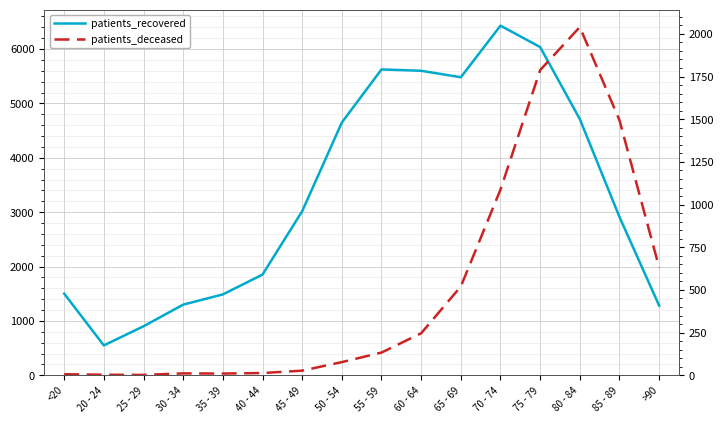

Which label corresponds to the smallest value in the chart?

25 - 29